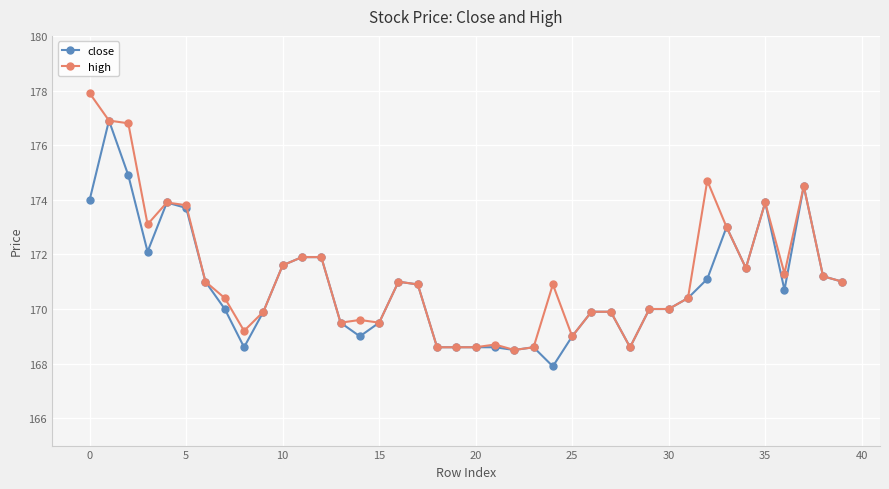

Reading left to right, extract all data points from this chart.

close: 174.0	176.9	174.9	172.1	173.9	173.7	171.0	170.0	168.6	169.9	171.6	171.9	171.9	169.5	169.0	169.5	171.0	170.9	168.6	168.6	168.6	168.6	168.5	168.6	167.9	169.0	169.9	169.9	168.6	170.0	170.0	170.4	171.1	173.0	171.5	173.9	170.7	174.5	171.2	171.0
high: 177.9	176.9	176.8	173.1	173.9	173.8	171.0	170.4	169.2	169.9	171.6	171.9	171.9	169.5	169.6	169.5	171.0	170.9	168.6	168.6	168.6	168.7	168.5	168.6	170.9	169.0	169.9	169.9	168.6	170.0	170.0	170.4	174.7	173.0	171.5	173.9	171.3	174.5	171.2	171.0